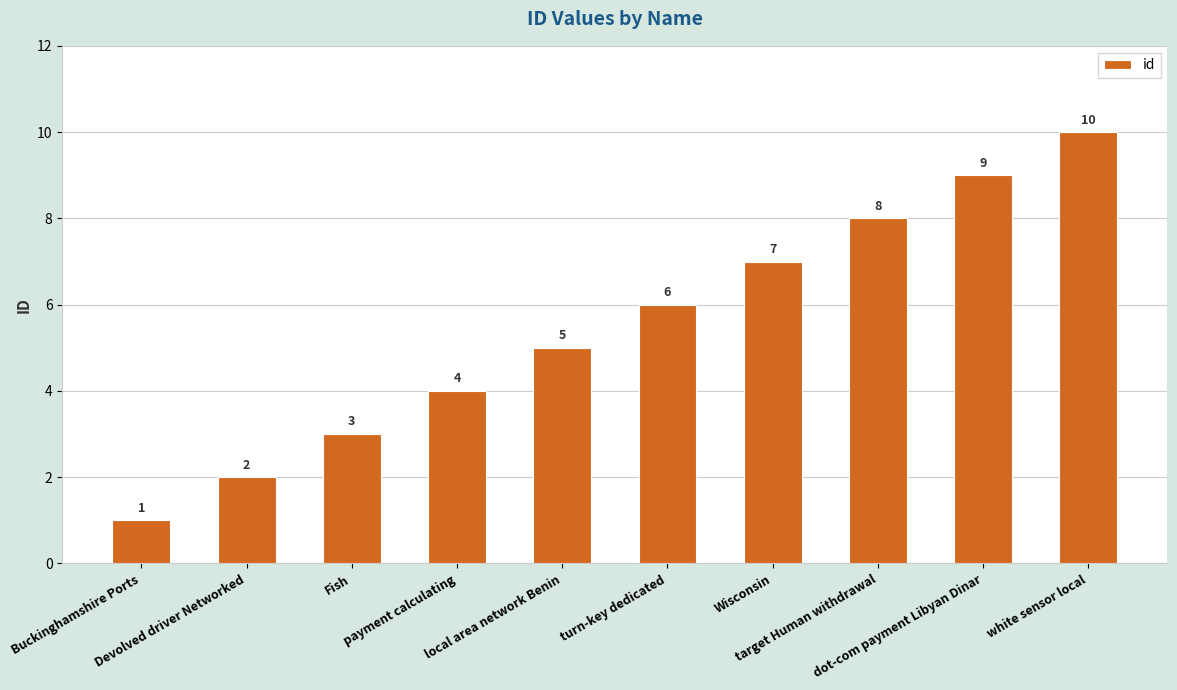

Which has a higher value, target Human withdrawal or Buckinghamshire Ports?

target Human withdrawal